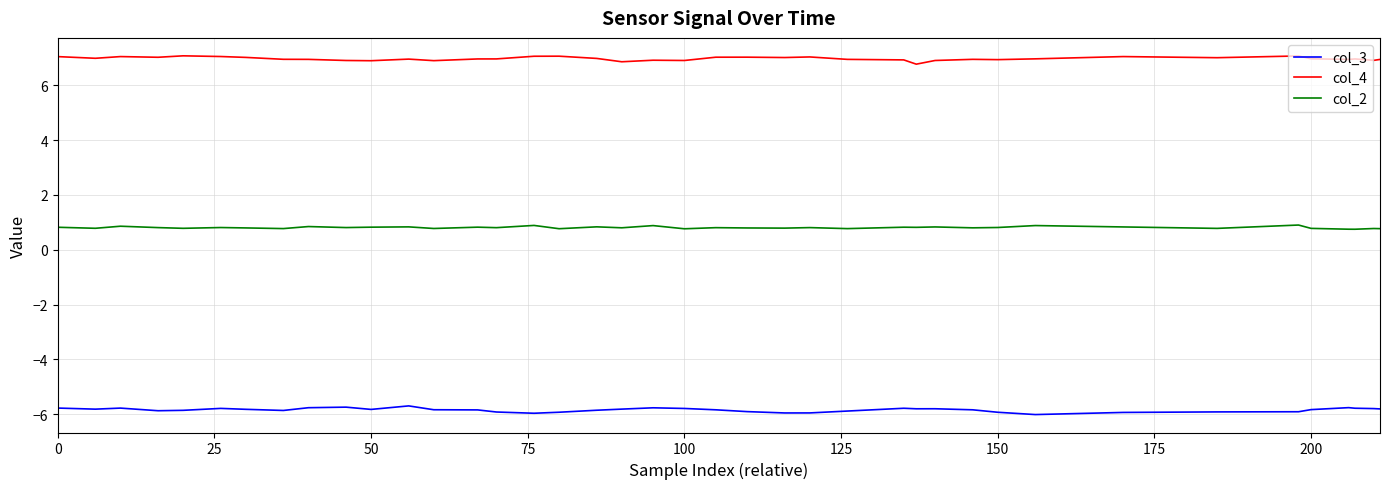

True or false: col_2 and col_3 intersect in this chart.

False